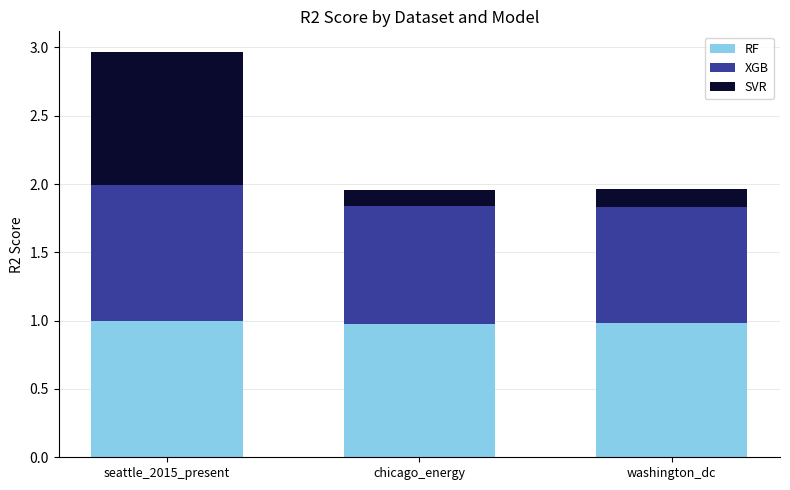

Count the number of data series in this chart.

3